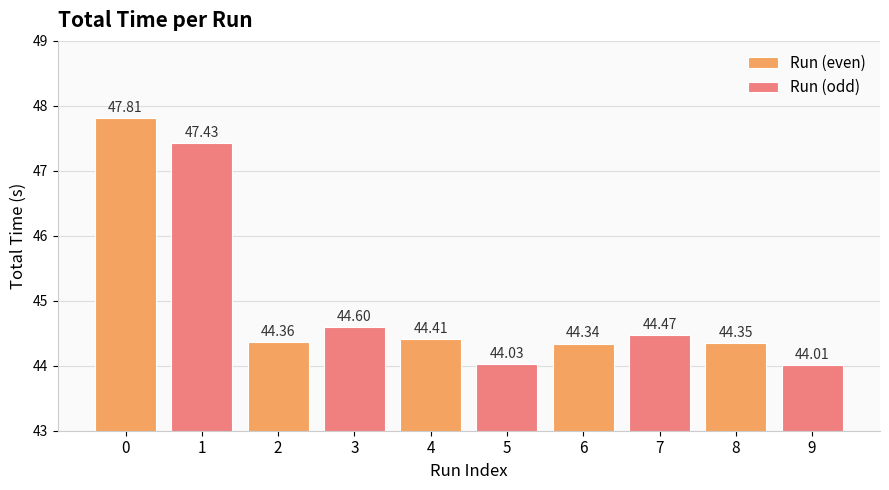

What is the average value of the Run (odd) series?

44.9